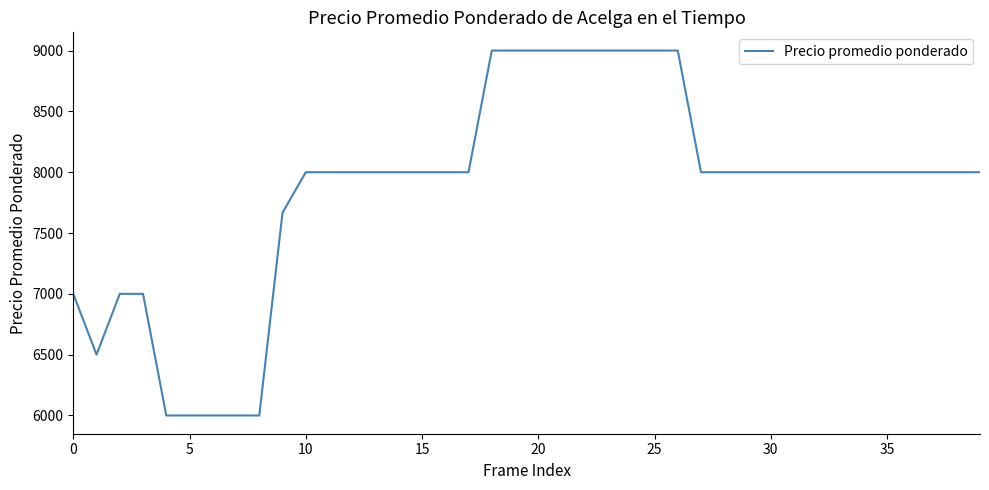

Reading left to right, transcribe all the data shown in this chart.

7000	6500	7000	7000	6000	6000	6000	6000	6000	7667	8000	8000	8000	8000	8000	8000	8000	8000	9000	9000	9000	9000	9000	9000	9000	9000	9000	8000	8000	8000	8000	8000	8000	8000	8000	8000	8000	8000	8000	8000